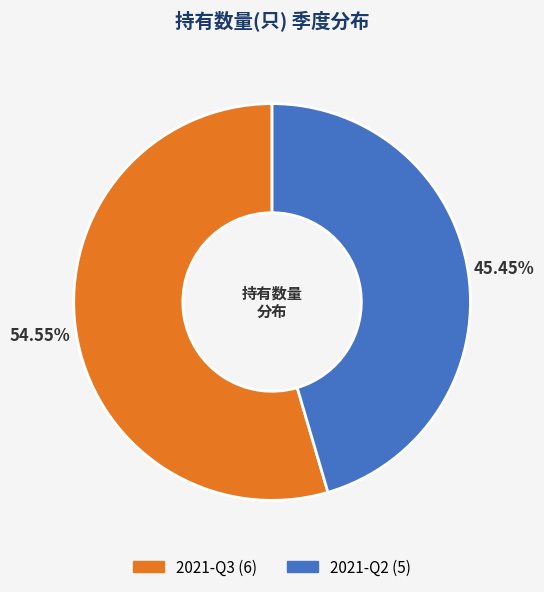

To the nearest percent, what portion does 2021-Q3 represent?

55%